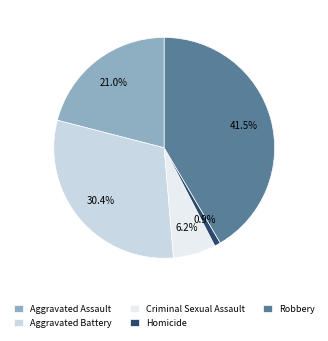

Is there a majority slice in this chart?

No